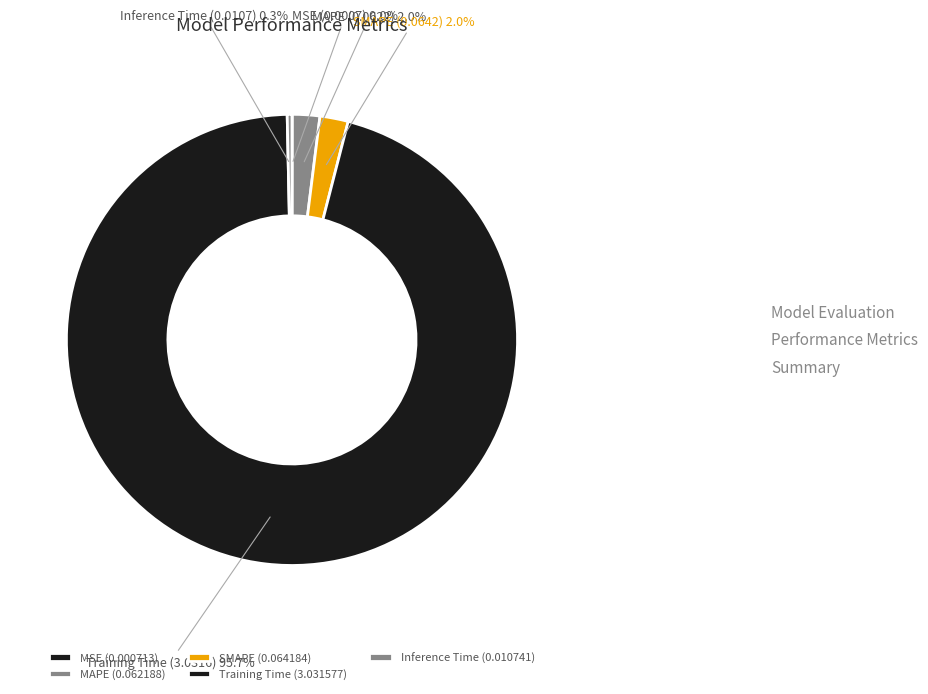

Which category has the smallest portion of the pie?

MSE